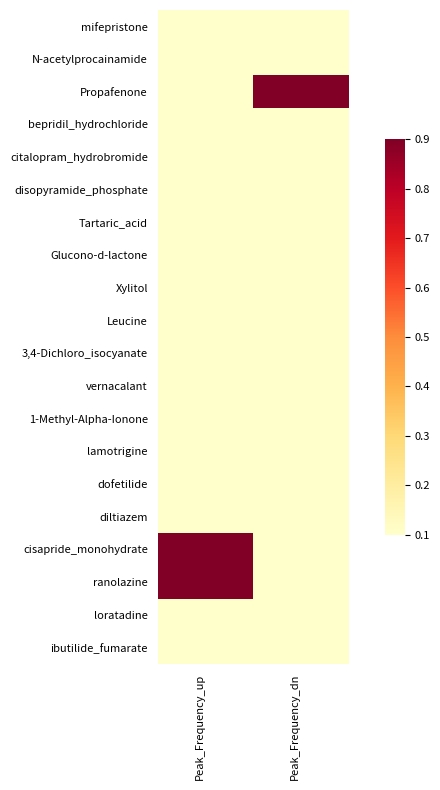

What is the difference between the highest and lowest values at Peak_Frequency_up?

0.8